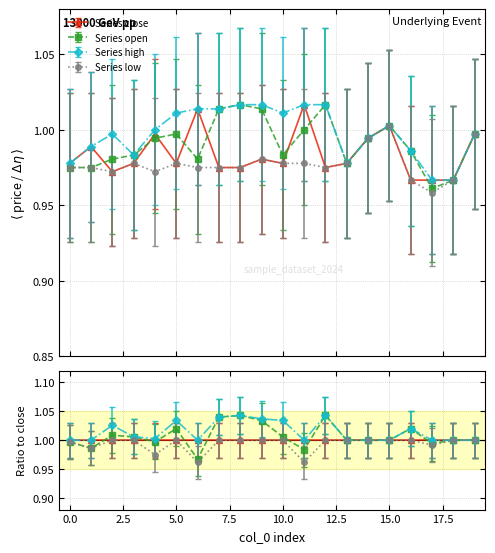

What is the value of the close point at the 16th from the left?

1.0